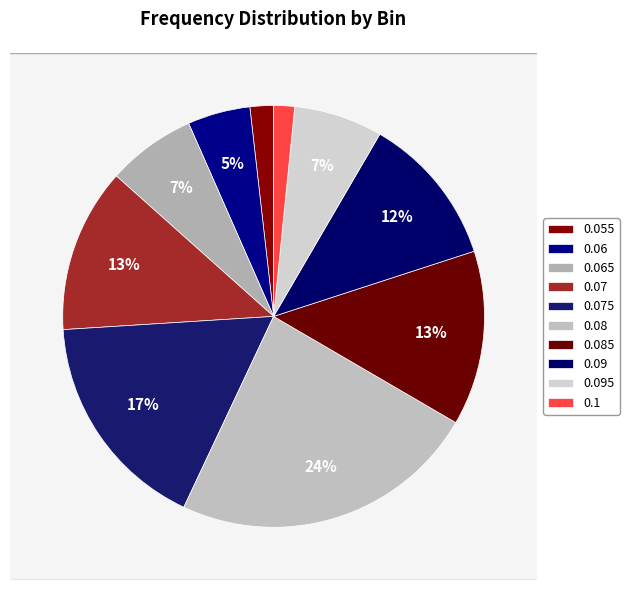

True or false: 0.085 accounts for 13% of the total.

True